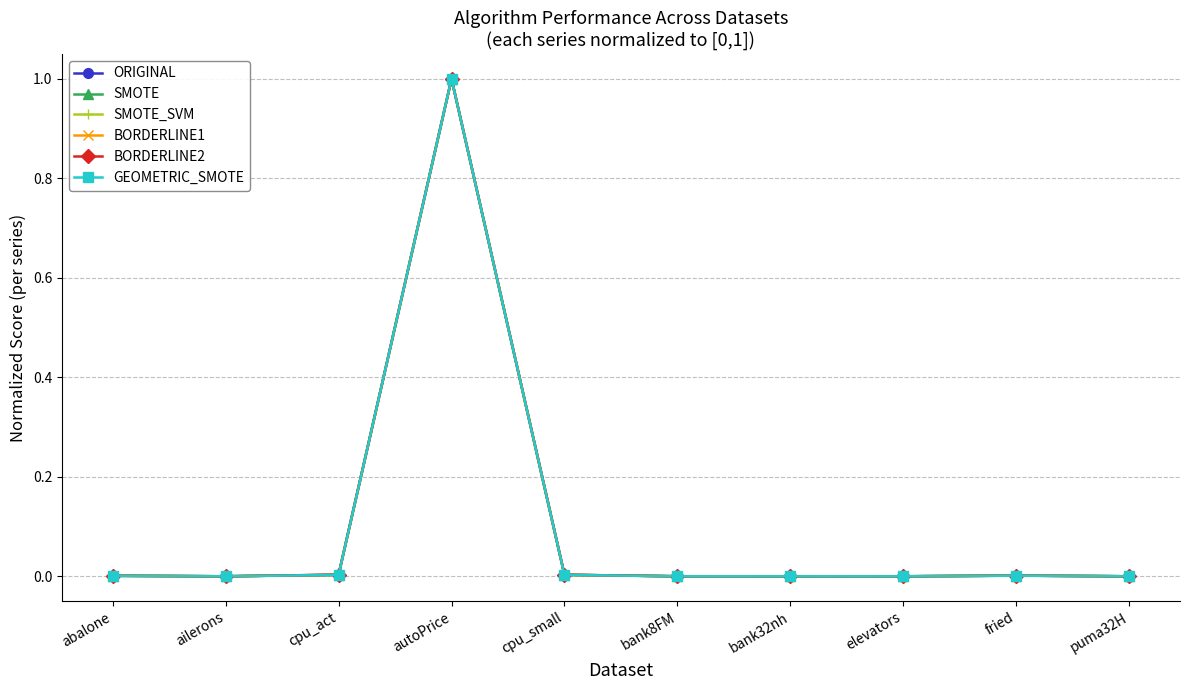

Does the chart display data point markers on the line(s)?

Yes